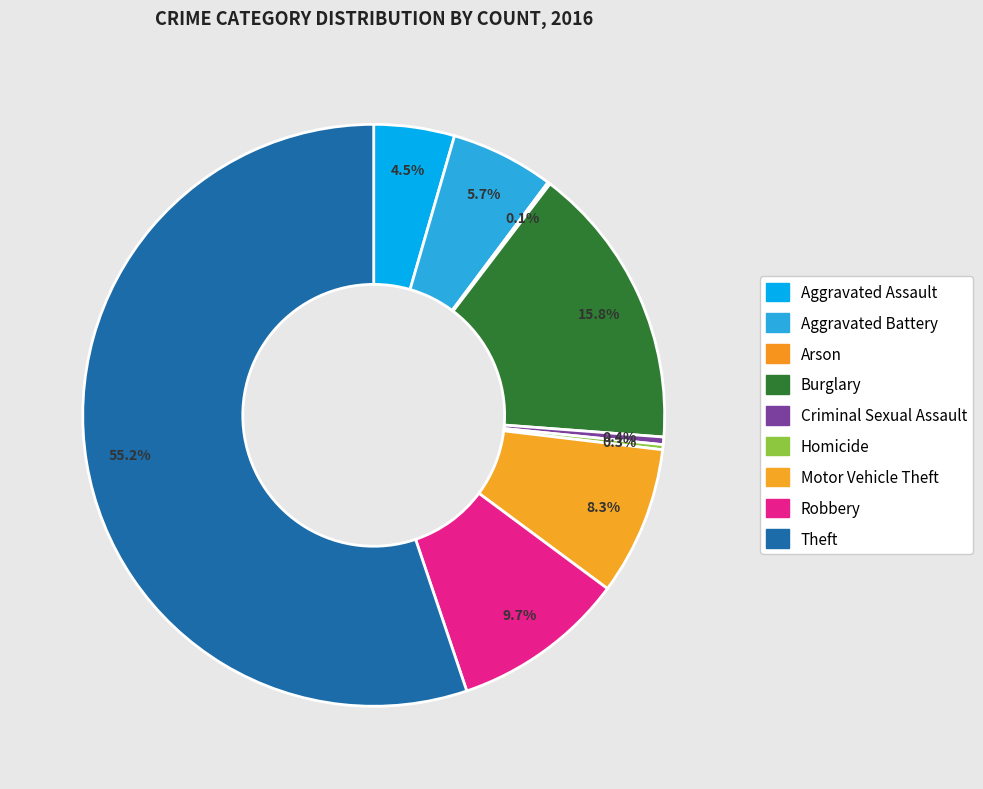

Do Criminal Sexual Assault and Homicide together represent more than half of the pie?

No